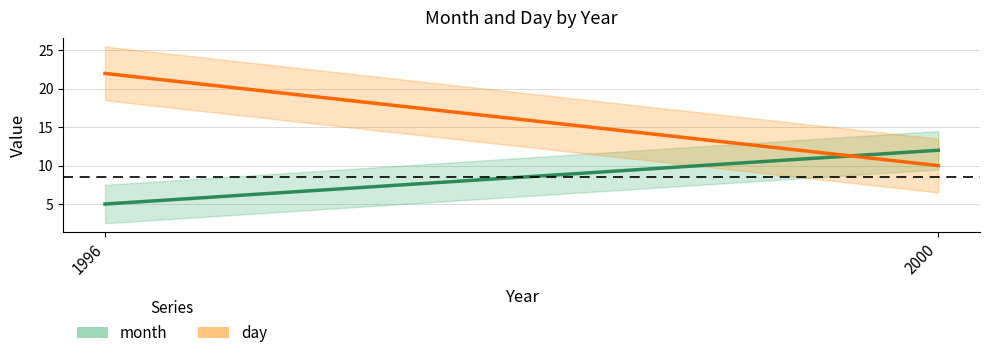

Count the number of data series in this chart.

2